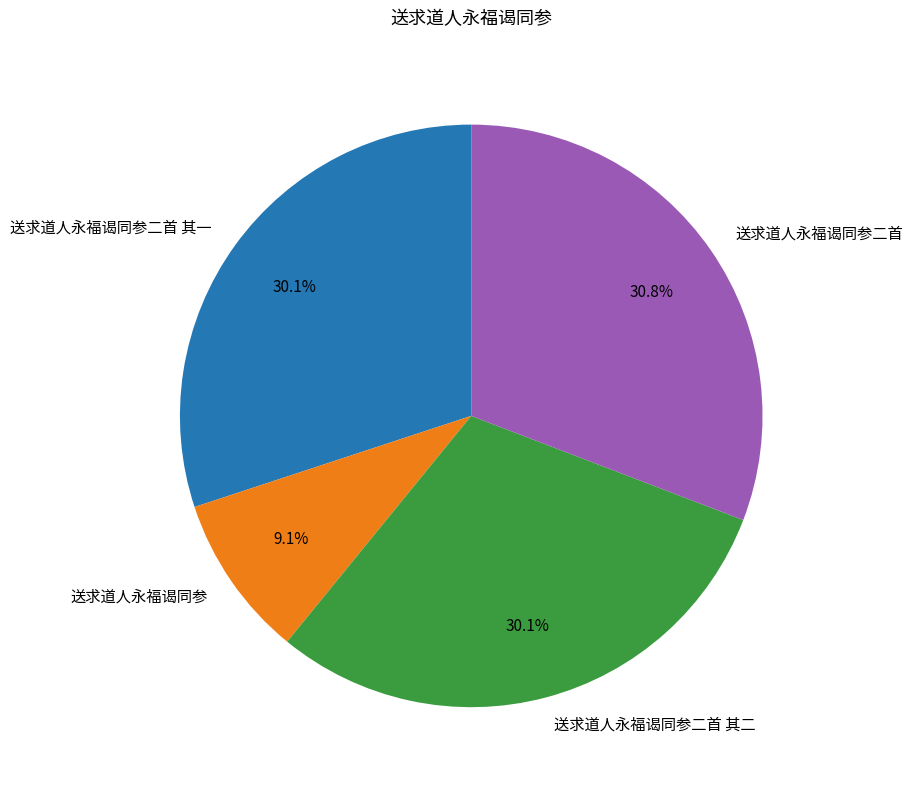

To the nearest percent, what is the combined percentage of 送求道人永福谒同参二首 and 送求道人永福谒同参二首 其一?

61%